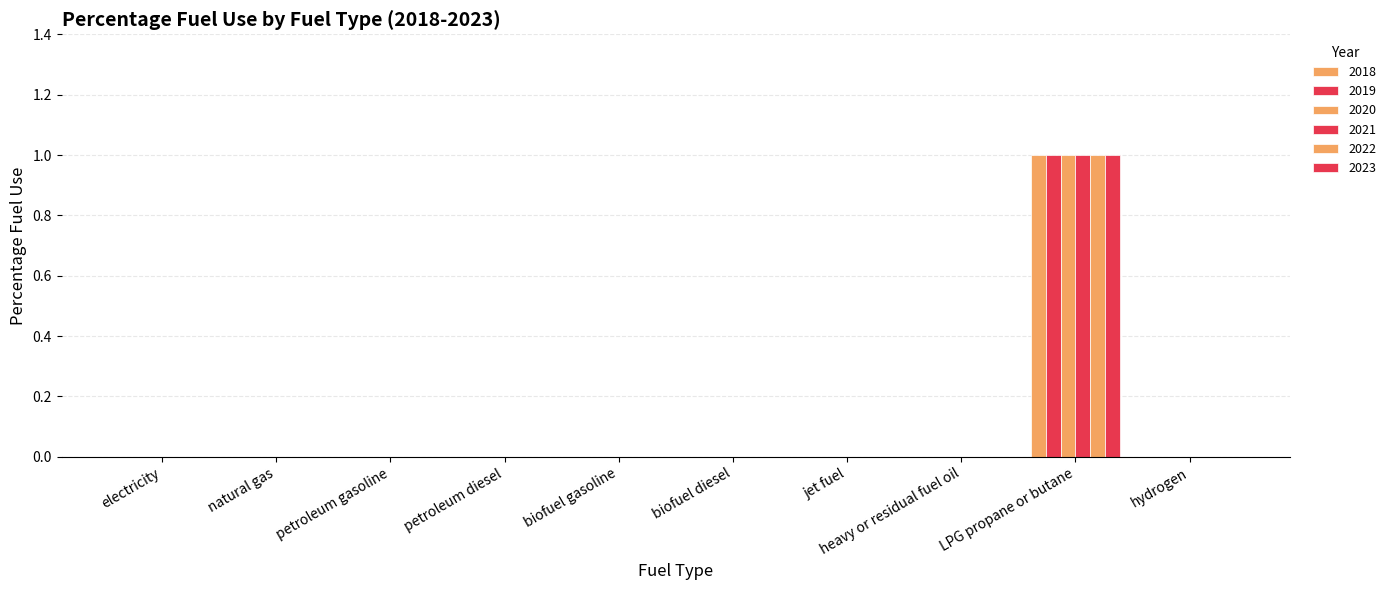

Are the bars grouped side by side (vs. stacked)?

Yes